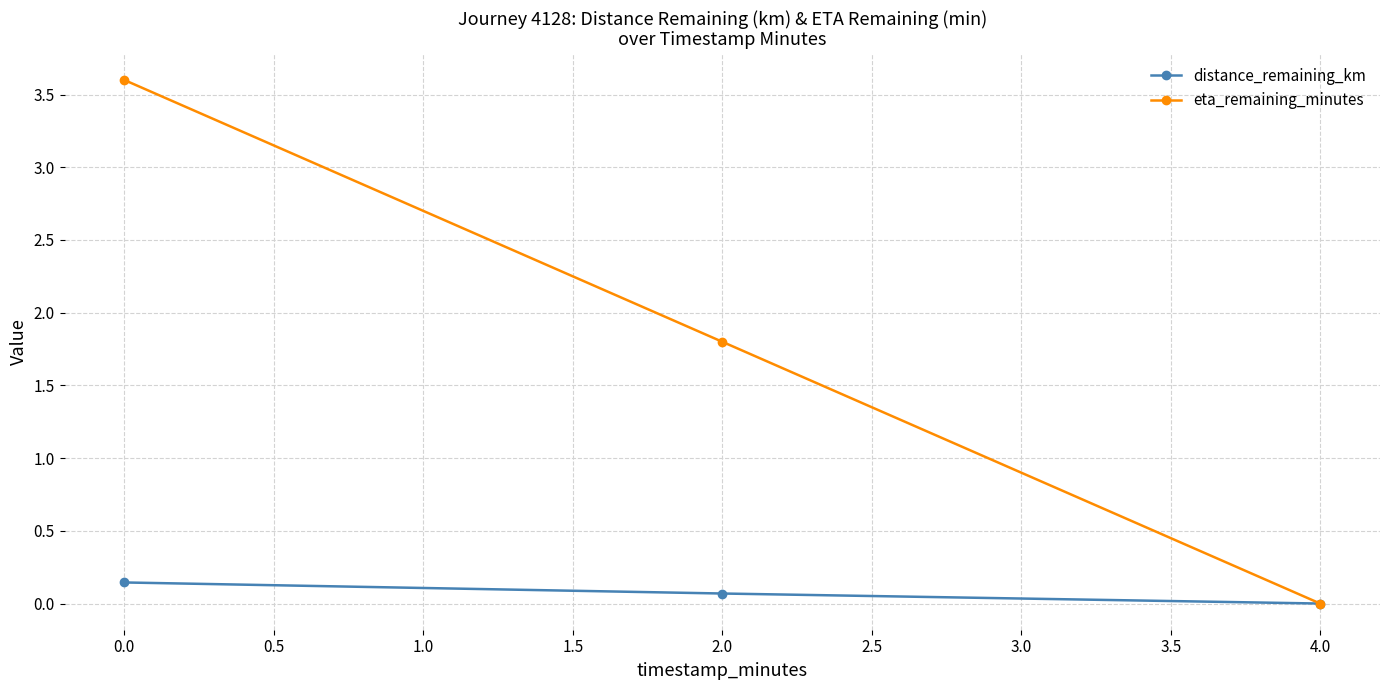

What is the value of the eta_remaining_minutes point at the 1st from the left?

3.6